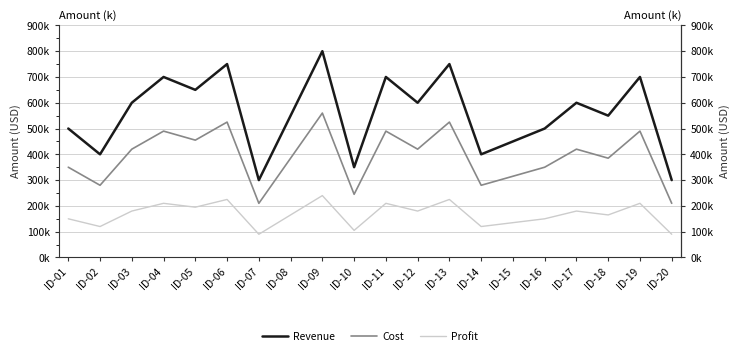

Between ID-09 and ID-19, which series saw the biggest shift?

Revenue